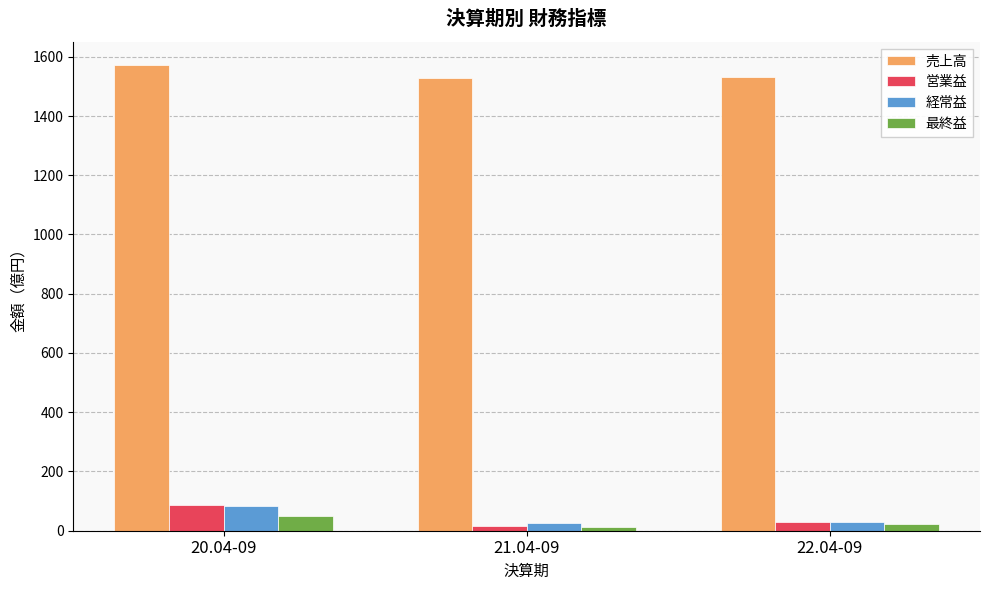

What is the value of the 経常益 bar at the 1st from the left?

85